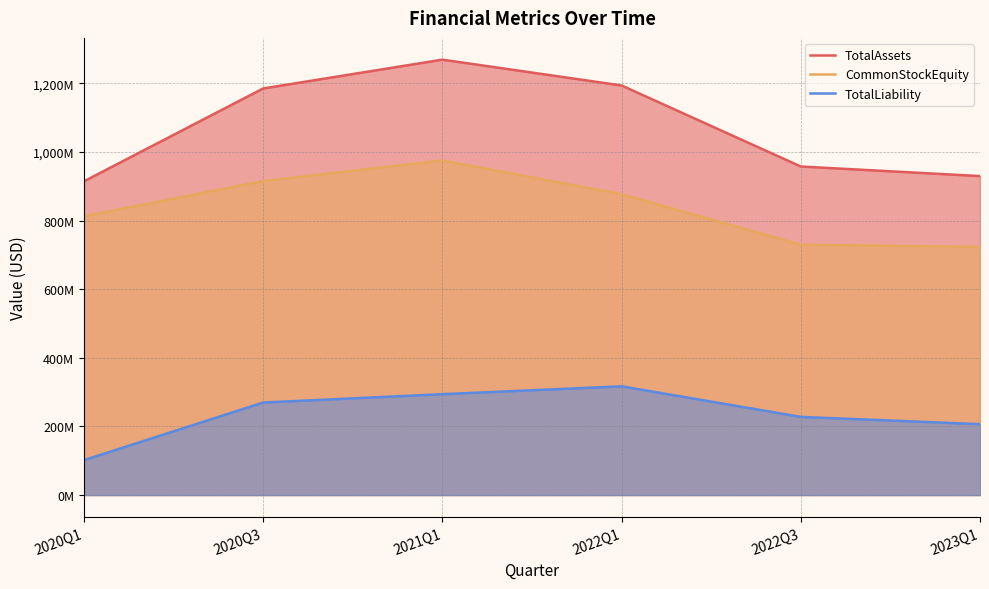

Which has a higher value, 2023Q1 or 2020Q3?

2020Q3